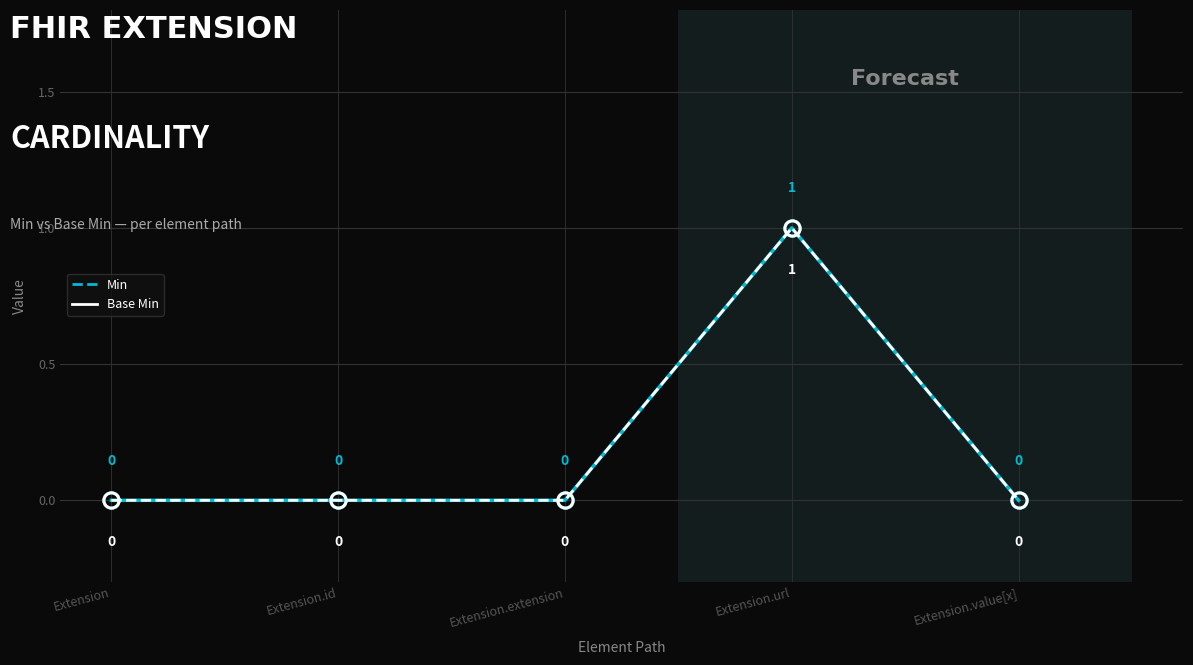

Does the chart have visible grid lines?

Yes